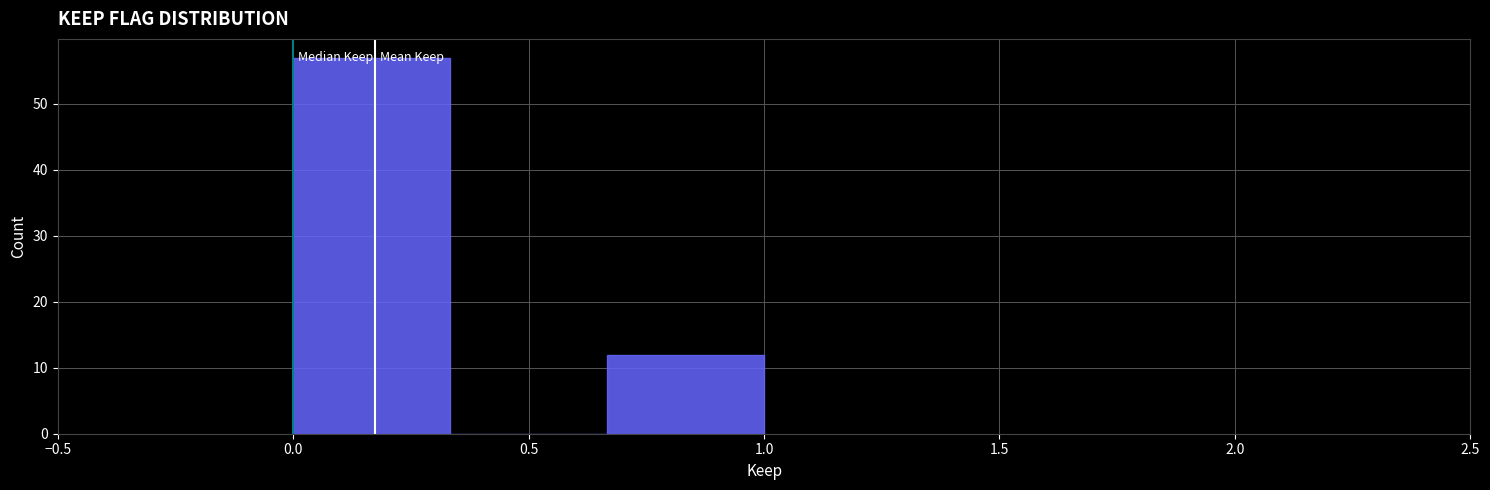

Reading left to right, transcribe this chart: for each bar, give the range it covers on the x-axis and its height. Neither the bar edges nor the heights are printed on the chart, so give them approximately, as read against the axes.

0.00 to 0.35: 57
0.35 to 0.65: 0
0.65 to 1.00: 12